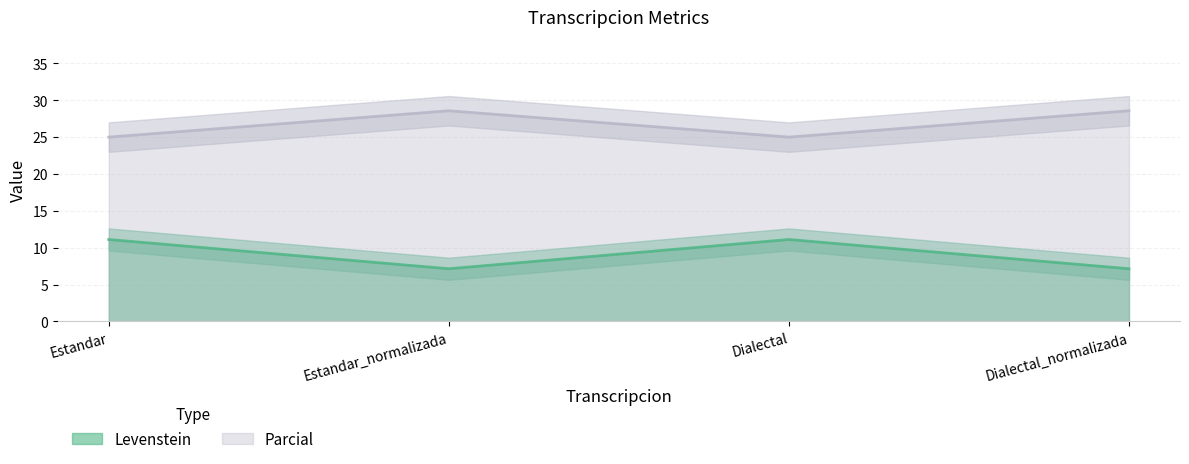

How many Parcial values are between 25 and 28?

2